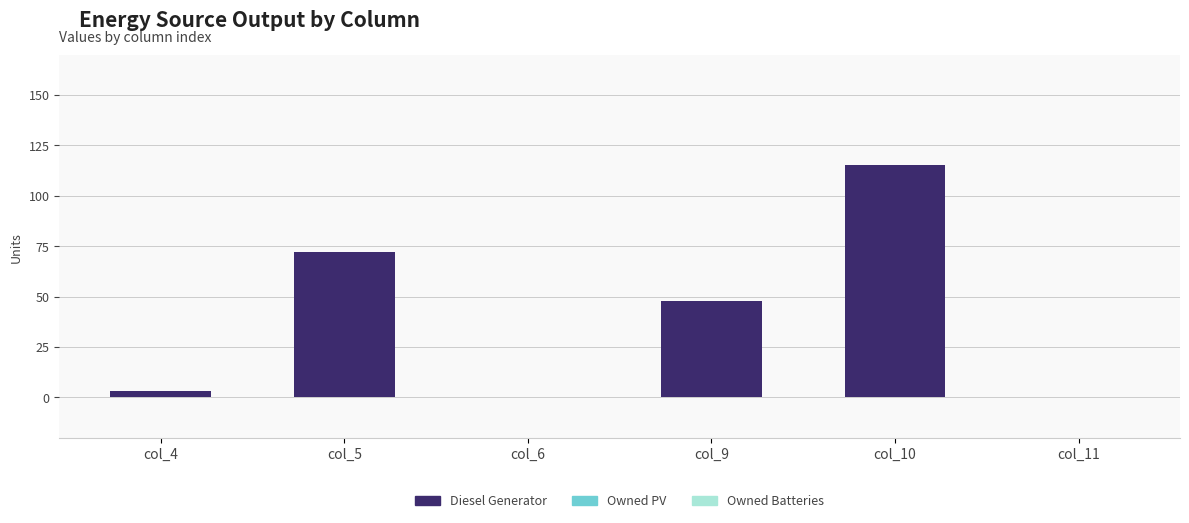

What is the change in value from col_5 to col_10?

+43